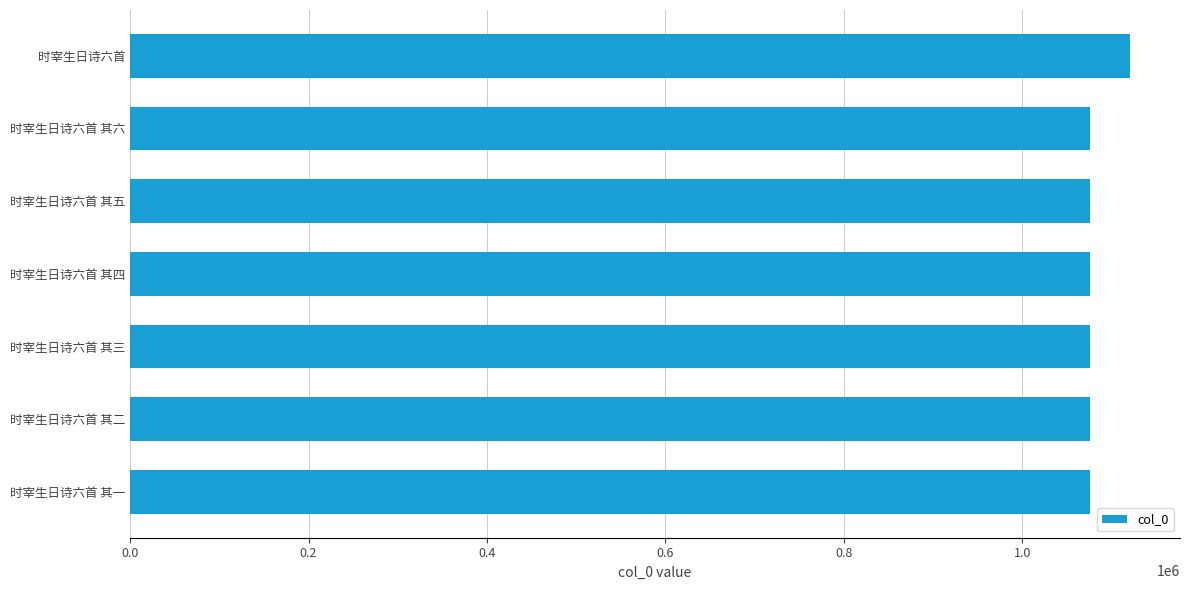

Is it true that the value at 时宰生日诗六首 is 534951?

False